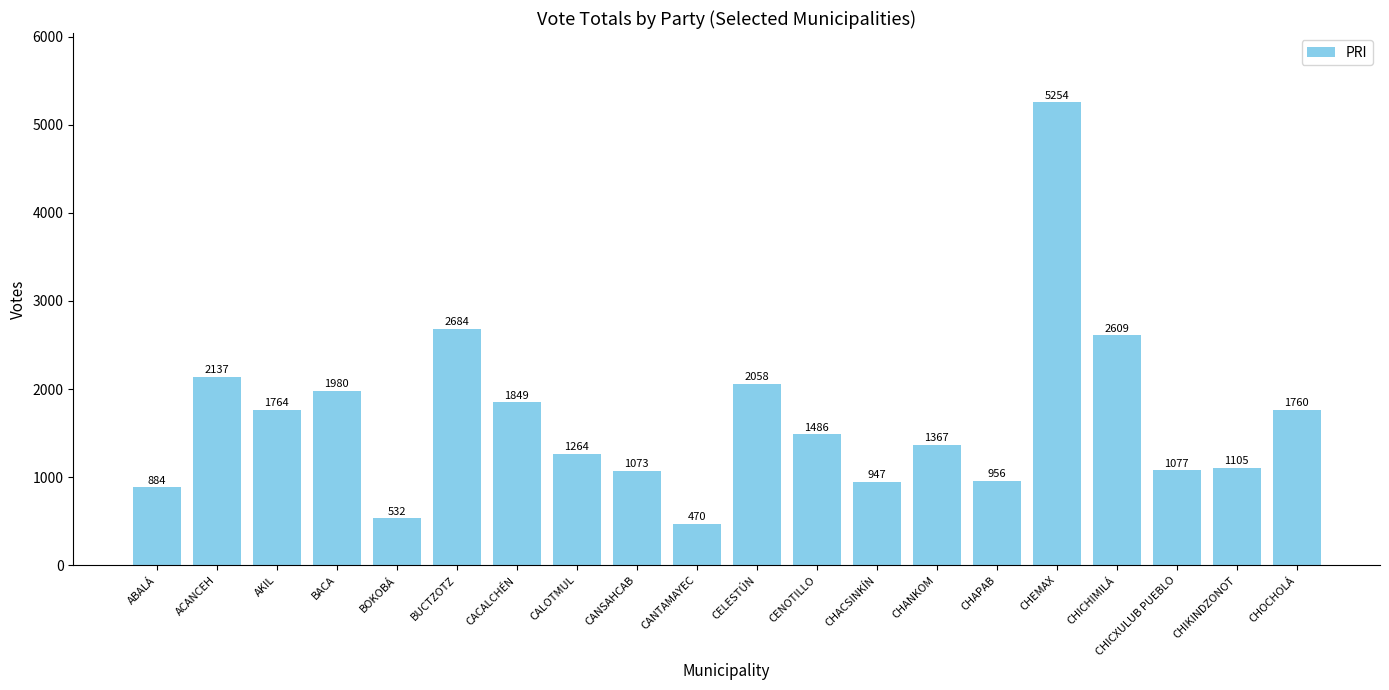

How many series are shown in this chart?

1